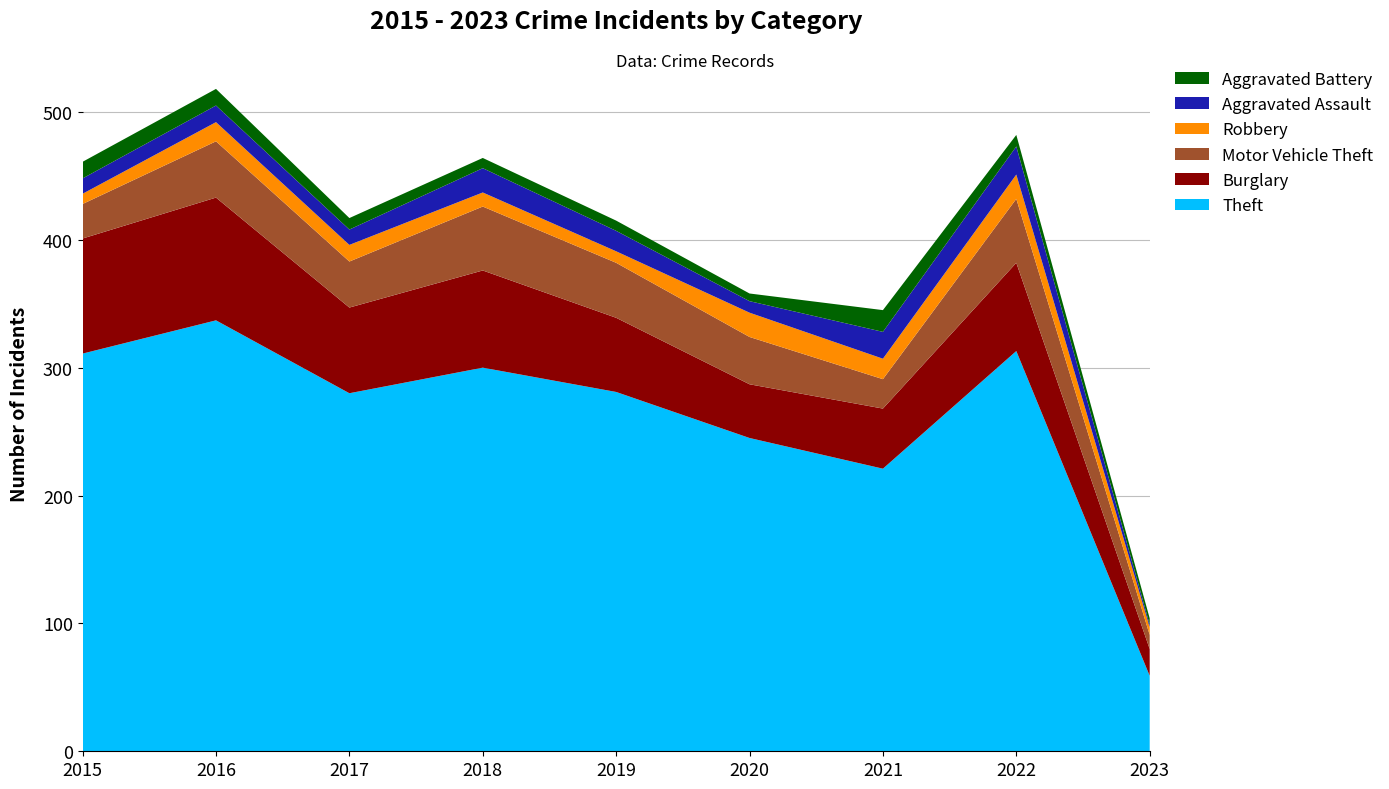

Reading left to right, what are all the values shown in this chart?

Theft: 2015=311	2016=337	2017=280	2018=300	2019=281	2020=245	2021=221	2022=313	2023=59
Burglary: 2015=90	2016=96	2017=67	2018=76	2019=58	2020=42	2021=47	2022=69	2023=21
Motor Vehicle Theft: 2015=27	2016=44	2017=36	2018=50	2019=43	2020=37	2021=23	2022=50	2023=11
Robbery: 2015=8	2016=15	2017=13	2018=11	2019=9	2020=19	2021=16	2022=19	2023=6
Aggravated Assault: 2015=12	2016=13	2017=12	2018=19	2019=16	2020=9	2021=21	2022=22	2023=2
Aggravated Battery: 2015=13	2016=13	2017=9	2018=8	2019=8	2020=6	2021=17	2022=9	2023=5